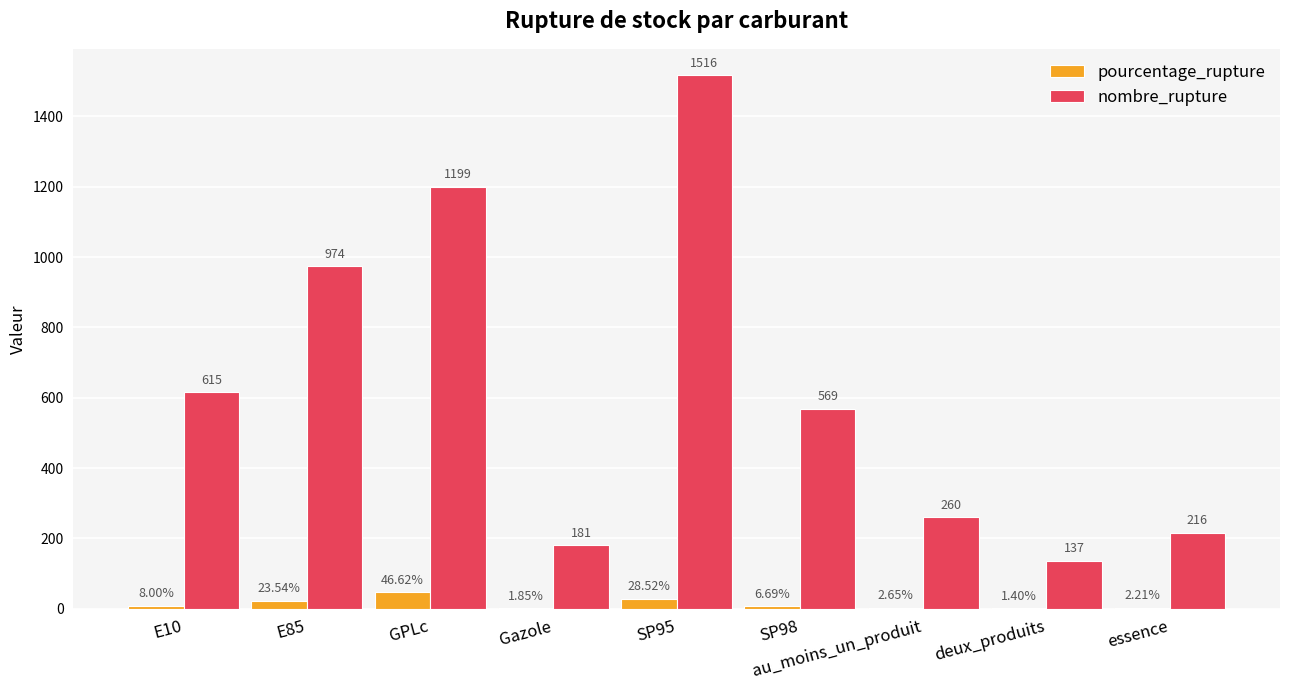

Where does the nombre_rupture series first go above 569?

E10